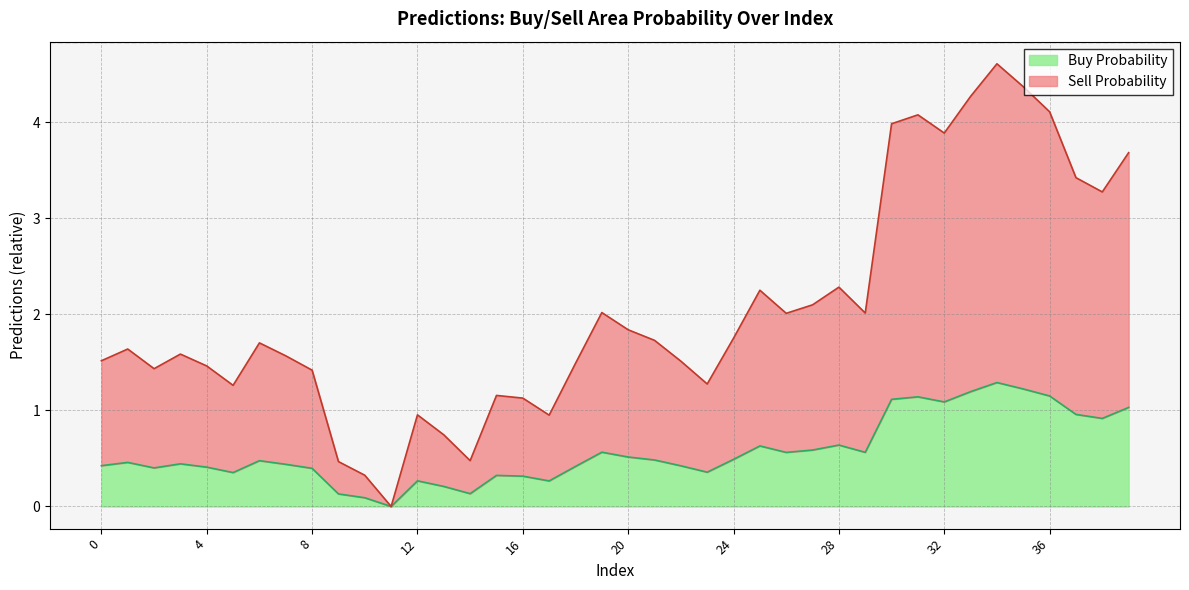

List the labels in order of value, smallest first.

11, 10, 9, 14, 13, 17, 12, 16, 15, 5, 23, 8, 2, 4, 18, 22, 0, 7, 3, 1, 6, 21, 24, 20, 26, 29, 19, 27, 25, 28, 38, 37, 39, 32, 30, 31, 36, 33, 35, 34